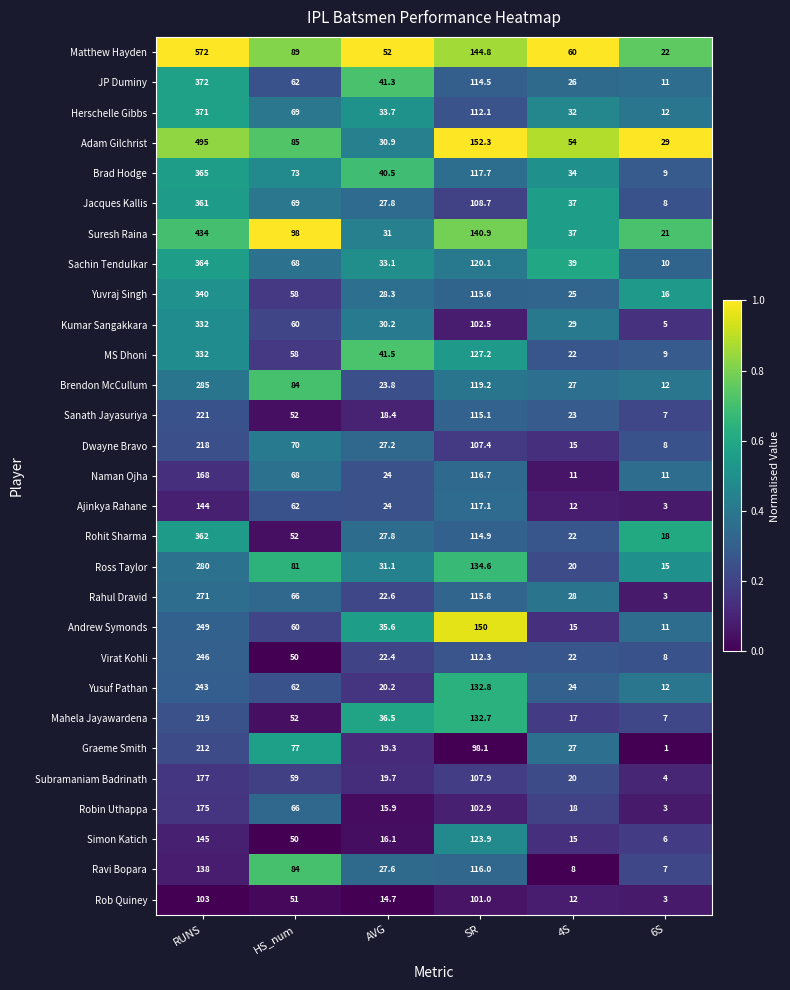

True or false: Rob Quiney has a value of 3.0 at 6S.

True